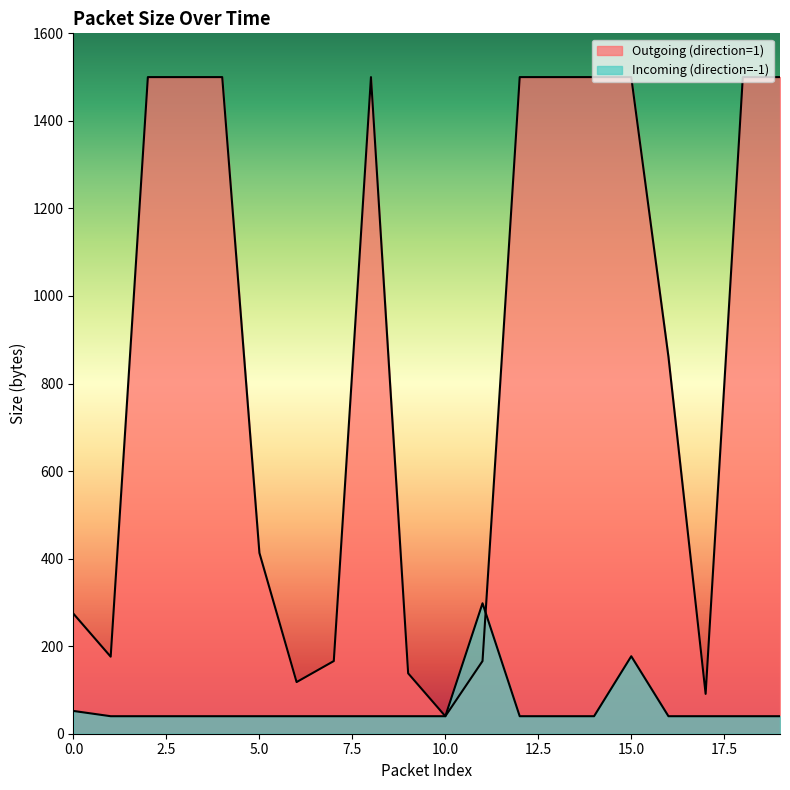

At 18, list the series in order from smallest to largest.

Incoming (direction=-1), Outgoing (direction=1)